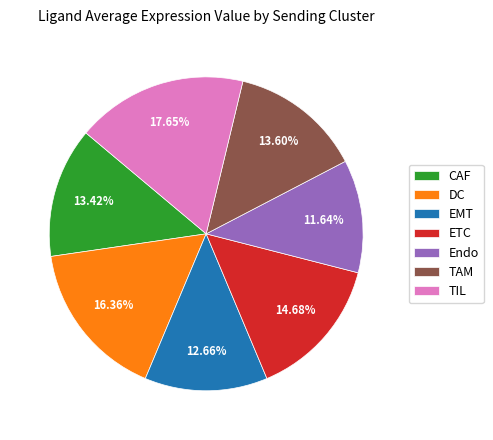

Approximately how many times larger is the value at DC compared to TAM?

1.2